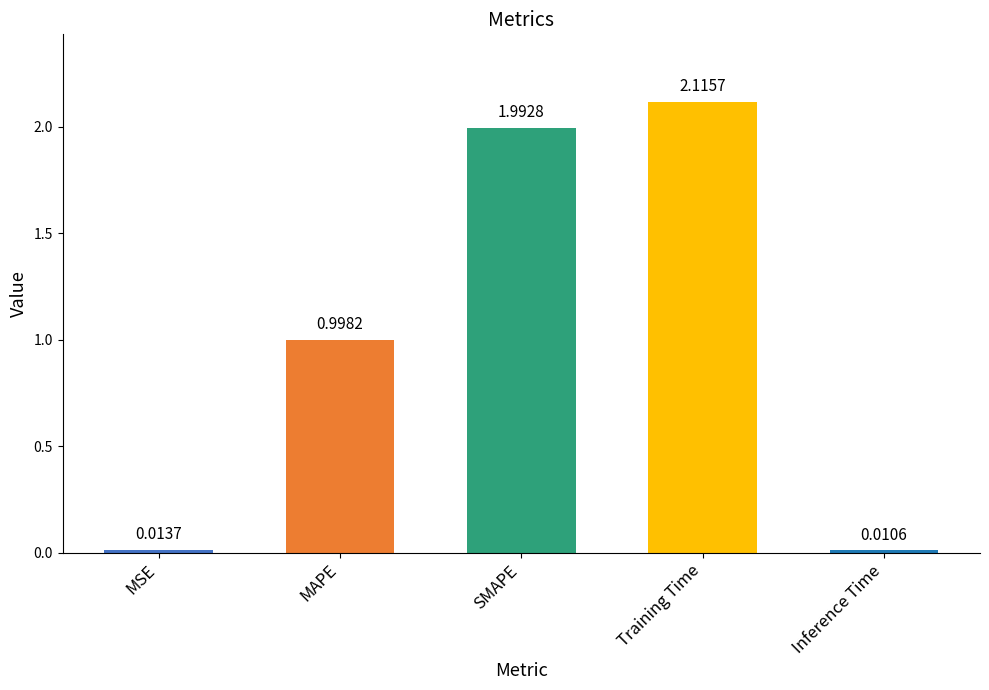

How many bars are there in total?

5